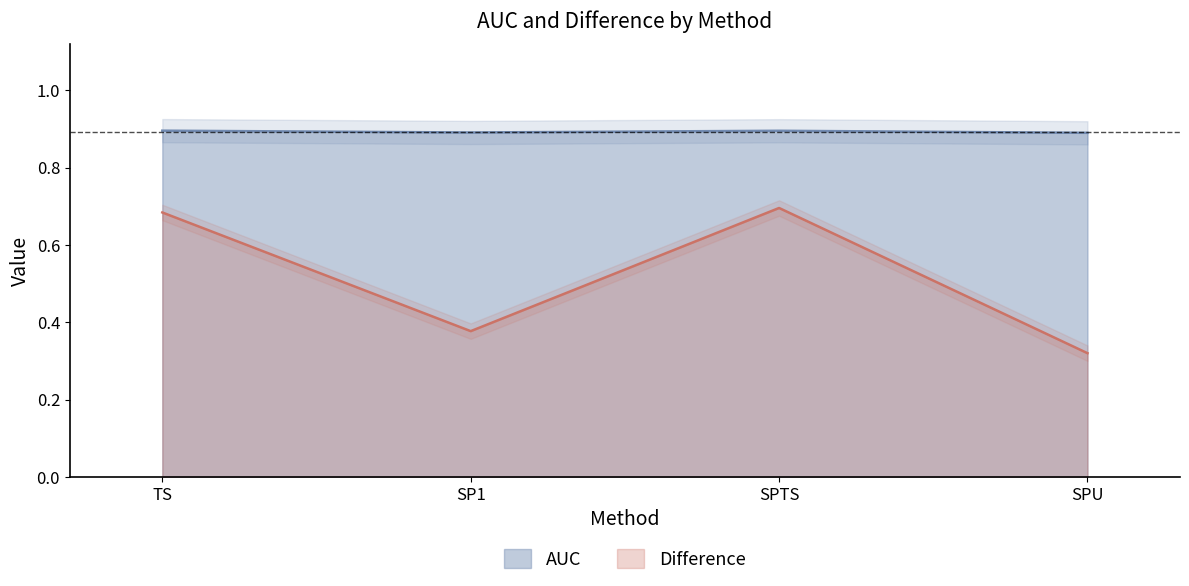

At which label does Difference reach its minimum?

SPU